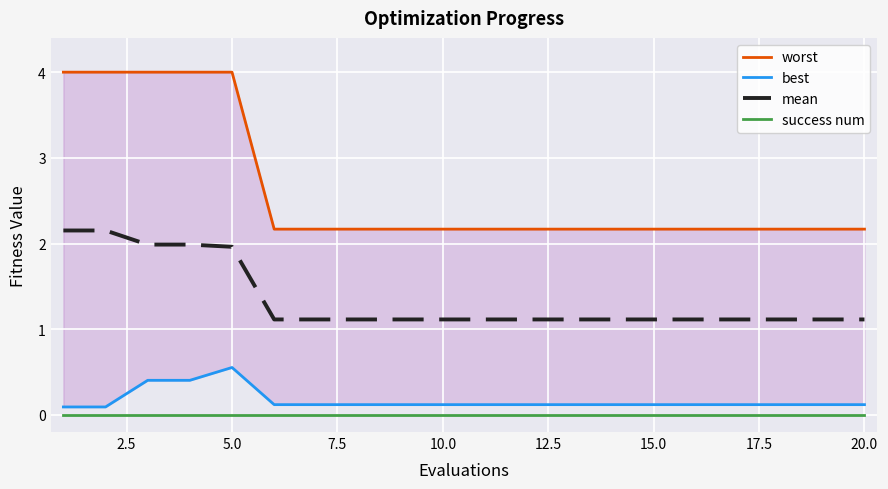

Between 22.5 and 12, which is larger?

22.5